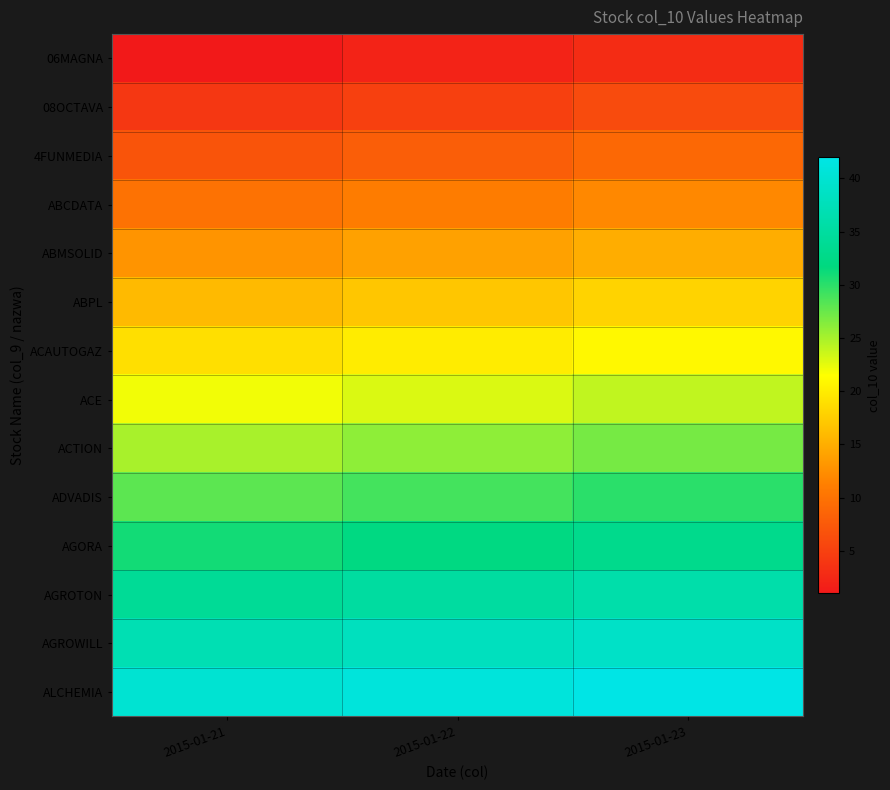

Reading left to right, list all the values displayed in this chart.

06MAGNA: 2015-01-21=1	2015-01-22=2	2015-01-23=3
08OCTAVA: 2015-01-21=4	2015-01-22=5	2015-01-23=6
4FUNMEDIA: 2015-01-21=7	2015-01-22=8	2015-01-23=9
ABCDATA: 2015-01-21=10	2015-01-22=11	2015-01-23=12
ABMSOLID: 2015-01-21=13	2015-01-22=14	2015-01-23=15
ABPL: 2015-01-21=16	2015-01-22=17	2015-01-23=18
ACAUTOGAZ: 2015-01-21=19	2015-01-22=20	2015-01-23=21
ACE: 2015-01-21=22	2015-01-22=23	2015-01-23=24
ACTION: 2015-01-21=25	2015-01-22=26	2015-01-23=27
ADVADIS: 2015-01-21=28	2015-01-22=29	2015-01-23=30
AGORA: 2015-01-21=31	2015-01-22=32	2015-01-23=33
AGROTON: 2015-01-21=34	2015-01-22=35	2015-01-23=36
AGROWILL: 2015-01-21=37	2015-01-22=38	2015-01-23=39
ALCHEMIA: 2015-01-21=40	2015-01-22=41	2015-01-23=42